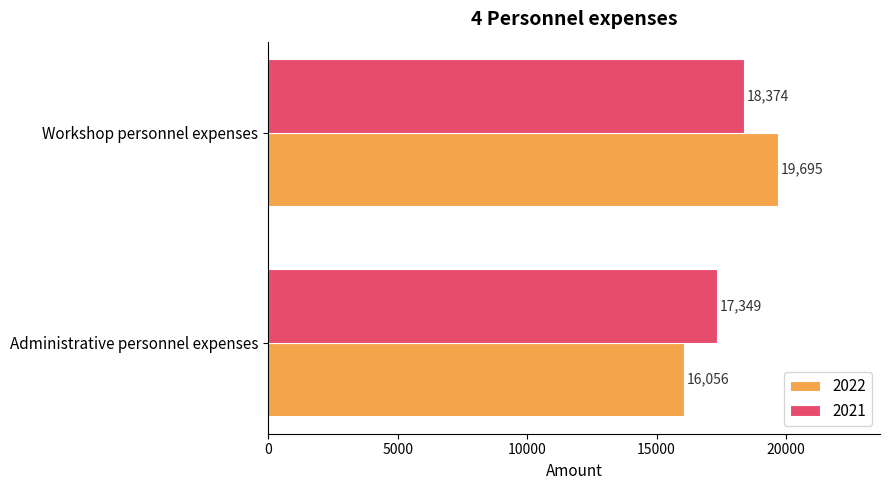

What is the sum of all 2022 values?

35751